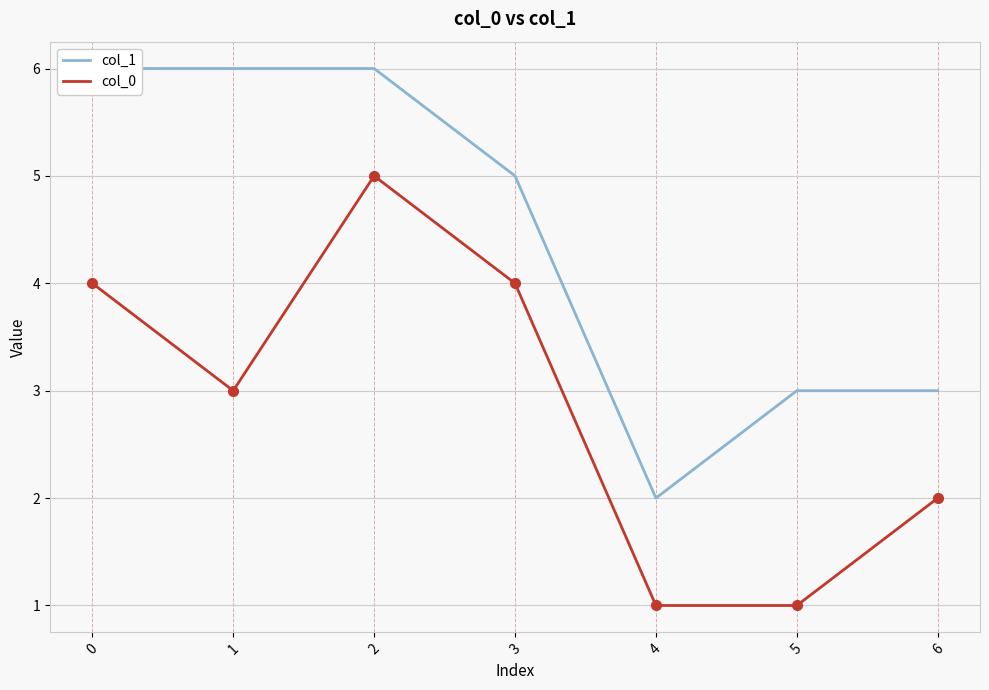

Reading left to right, what are all the values shown in this chart?

col_1: 0=6	1=6	2=6	3=5	4=2	5=3	6=3
col_0: 0=4	1=3	2=5	3=4	4=1	5=1	6=2